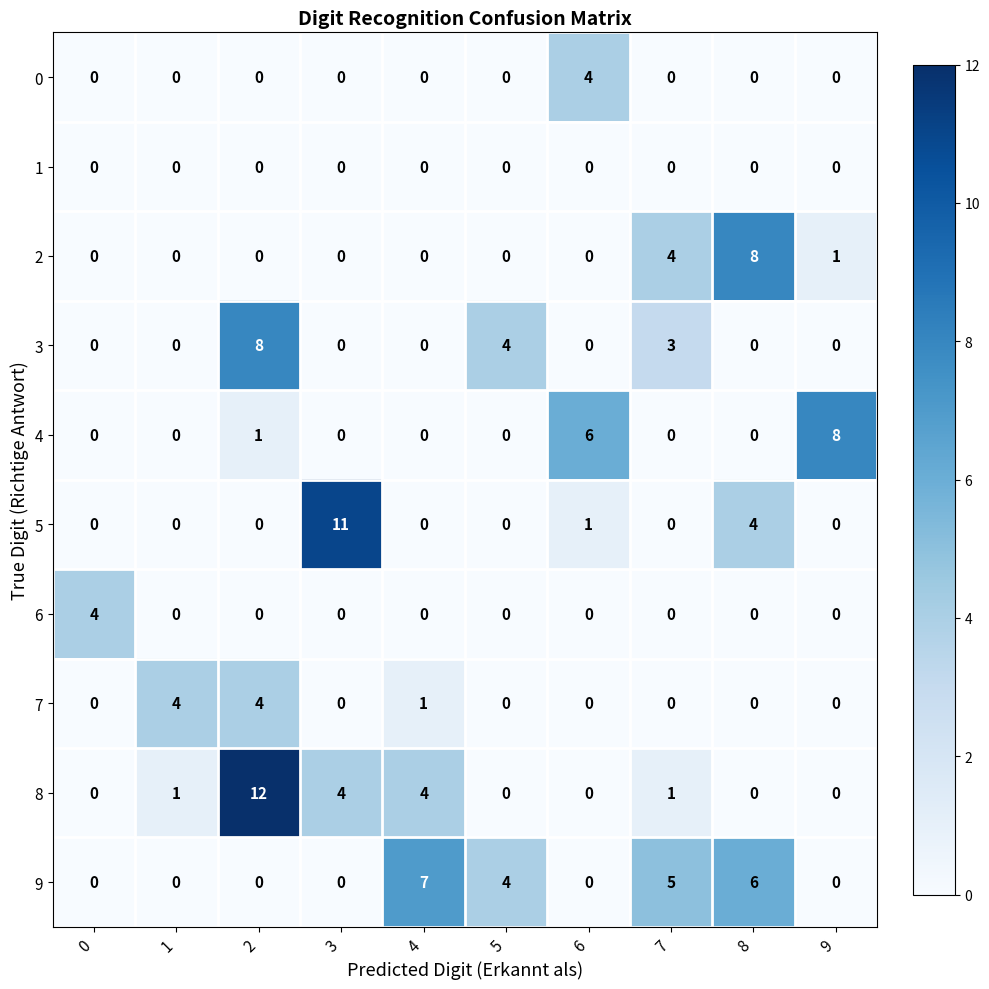

At which category is the sum across all series the highest?

2